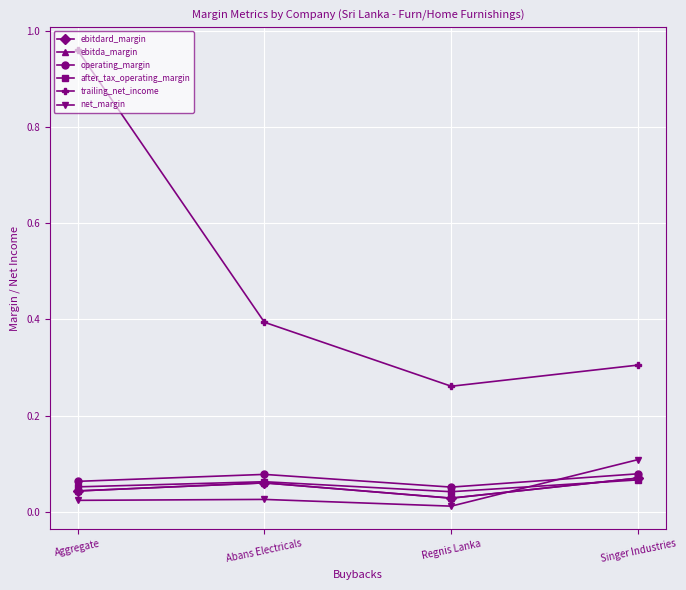

What is the sum of all operating_margin values?

0.3